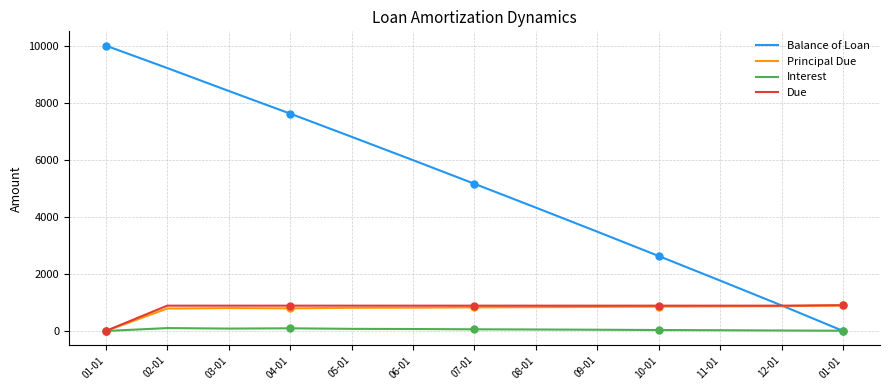

What are all the series names shown in the legend?

Balance of Loan, Principal Due, Interest, Due